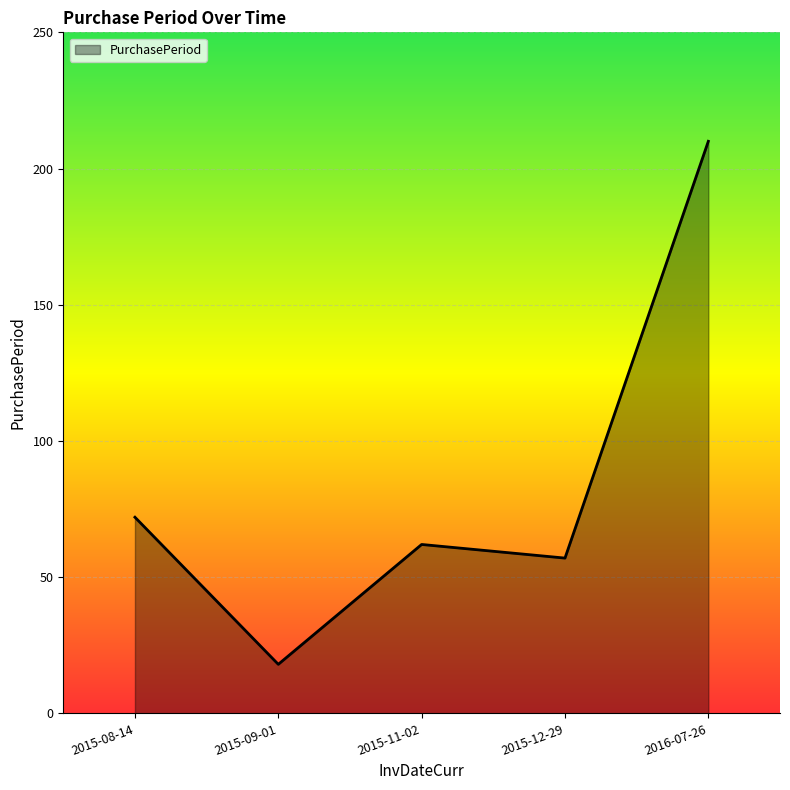

Where is the data nearest to the value 114?

2015-08-14